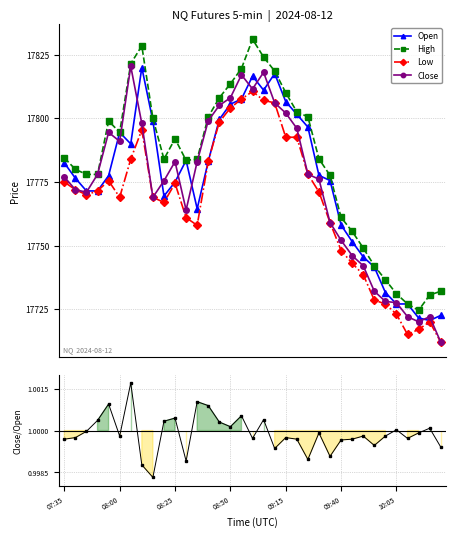

How many data points does each series have?

35